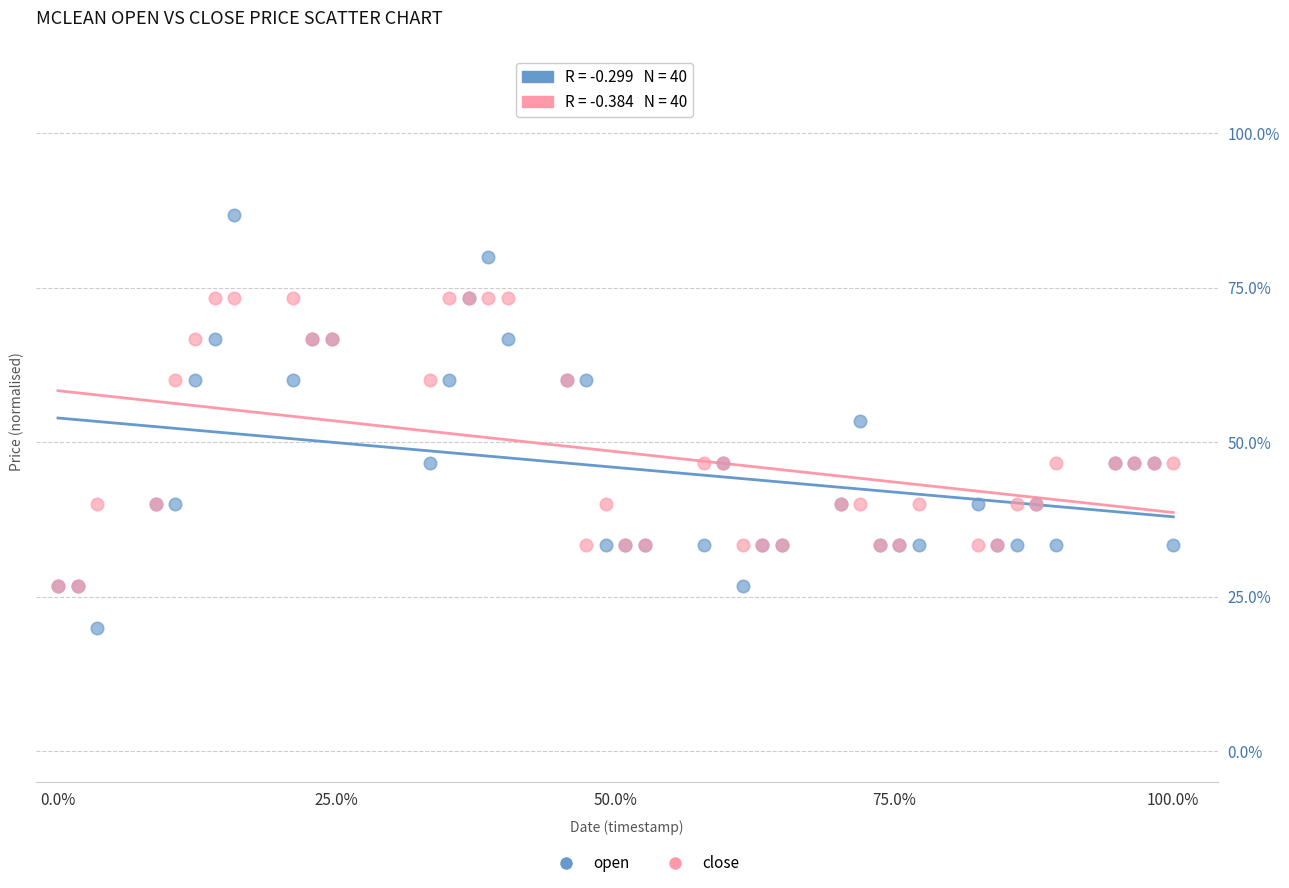

Which series reaches the minimum Y coordinate?

open